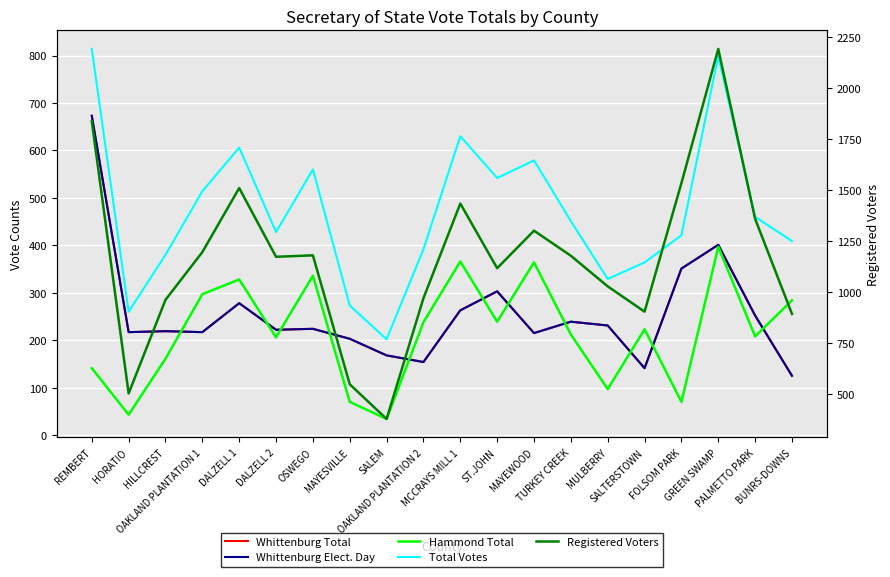

What is the value of the Whittenburg Total point at the 8th from the left?

203